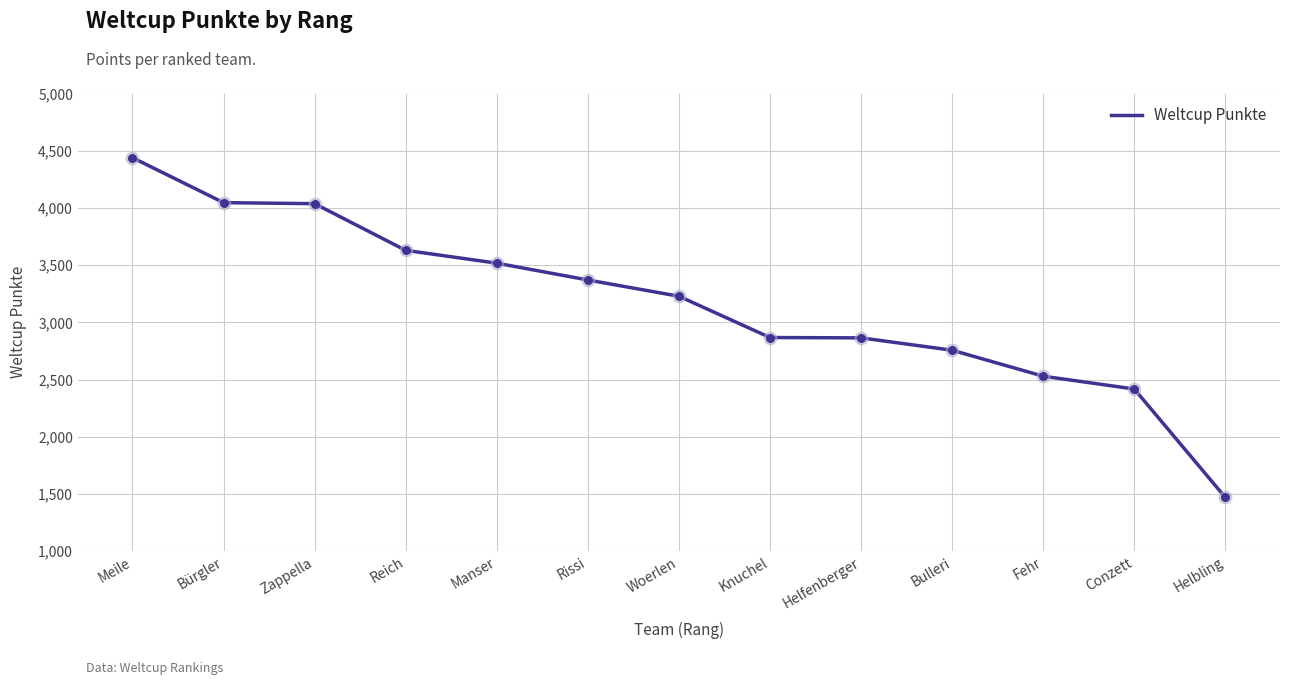

What is the ratio of the value at Helfenberger to the value at Reich?

0.8